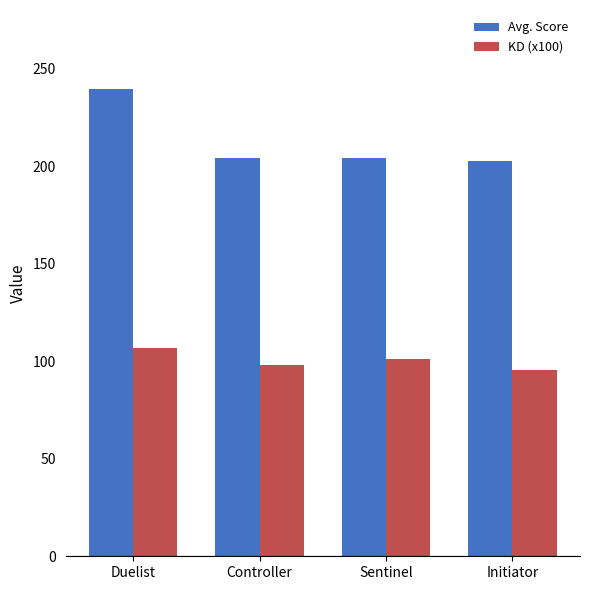

What is the spread (max minus min) of values at Initiator?

107.3